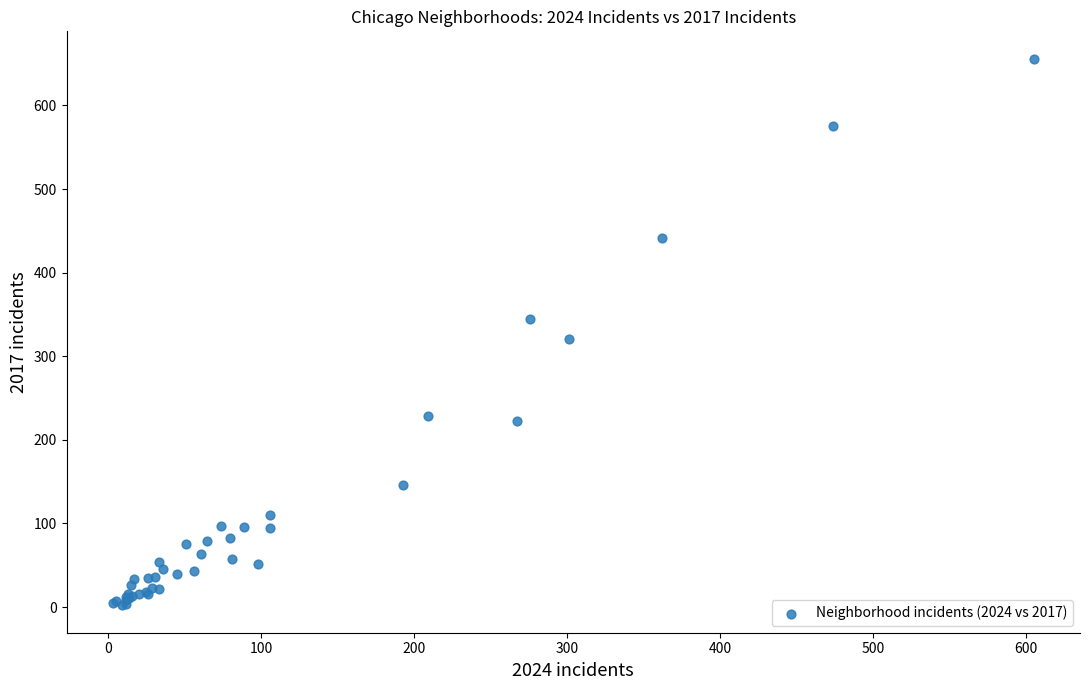

What Y value in the scatter plot is closest to 329?

321